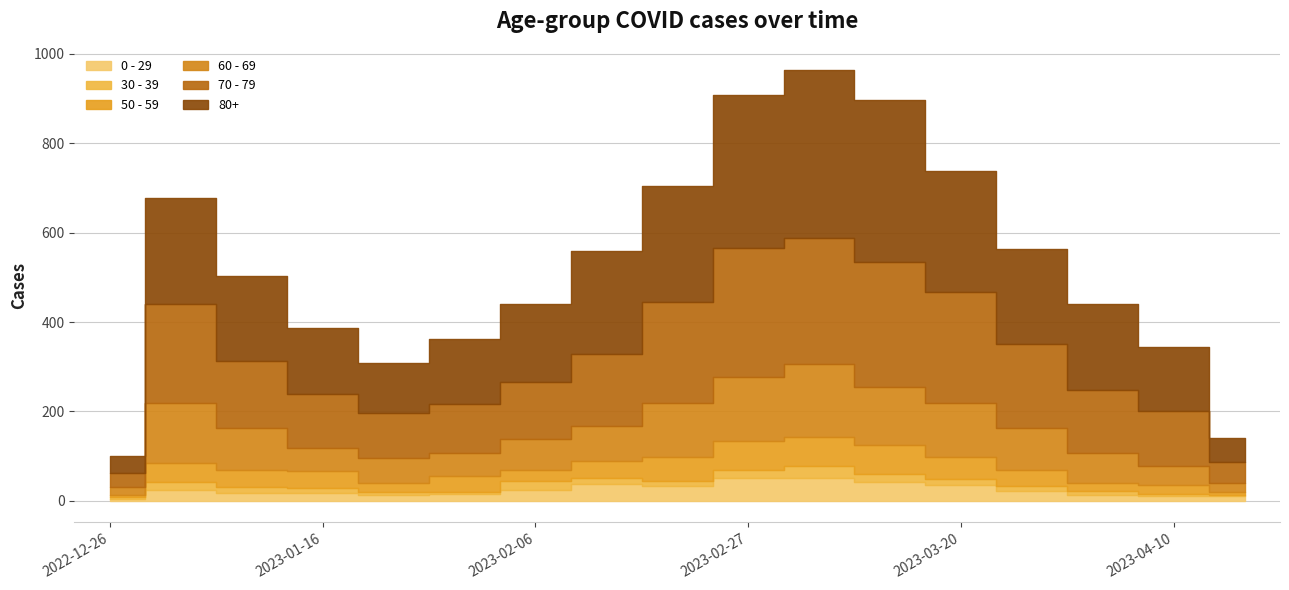

True or false: 60 - 69 and 30 - 39 intersect in this chart.

False